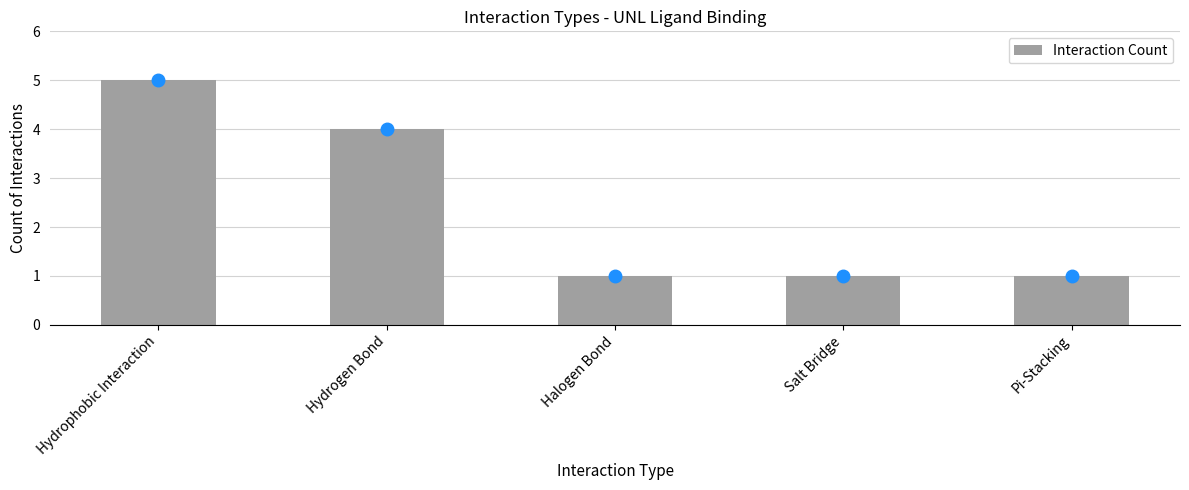

Which has a higher value, Pi-Stacking or Hydrogen Bond?

Hydrogen Bond